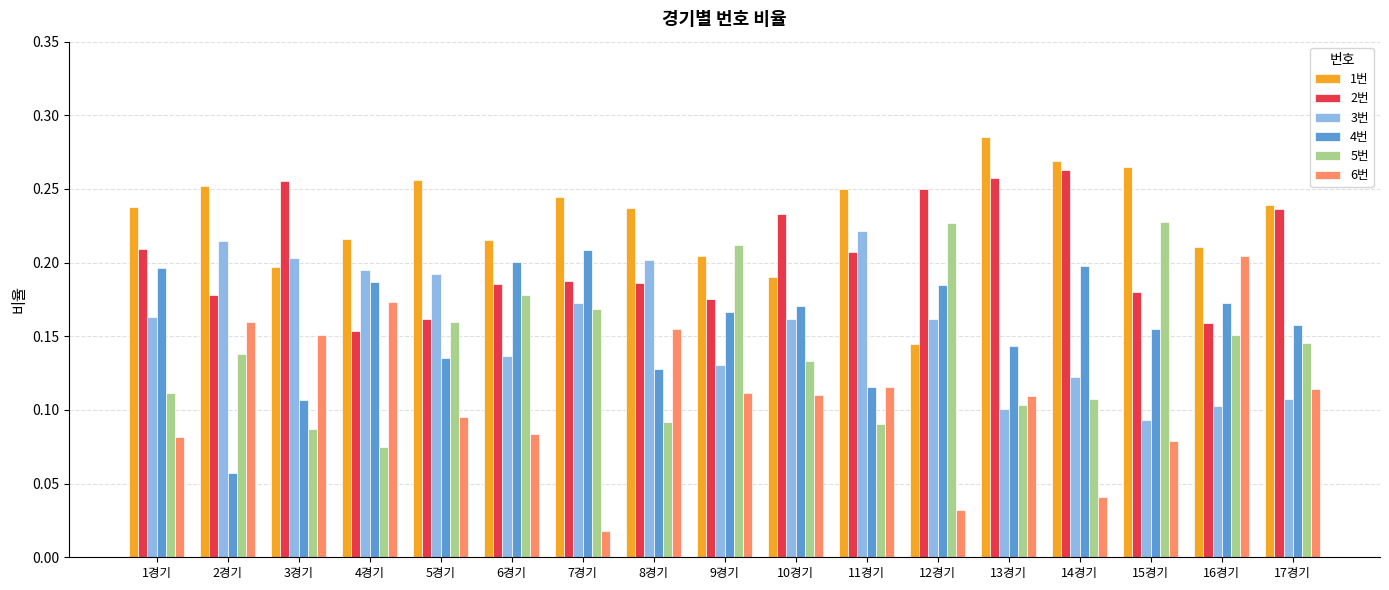

Which series has the widest spread of values?

6번